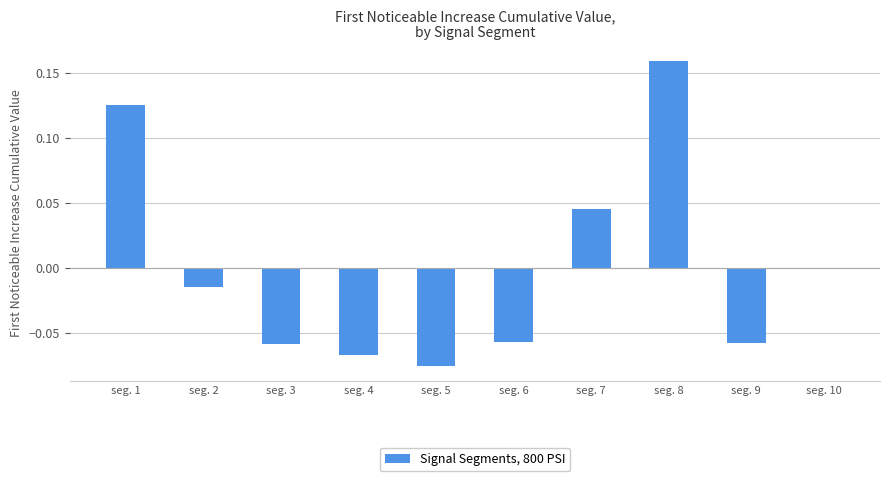

Which label corresponds to the largest value in the chart?

seg. 8